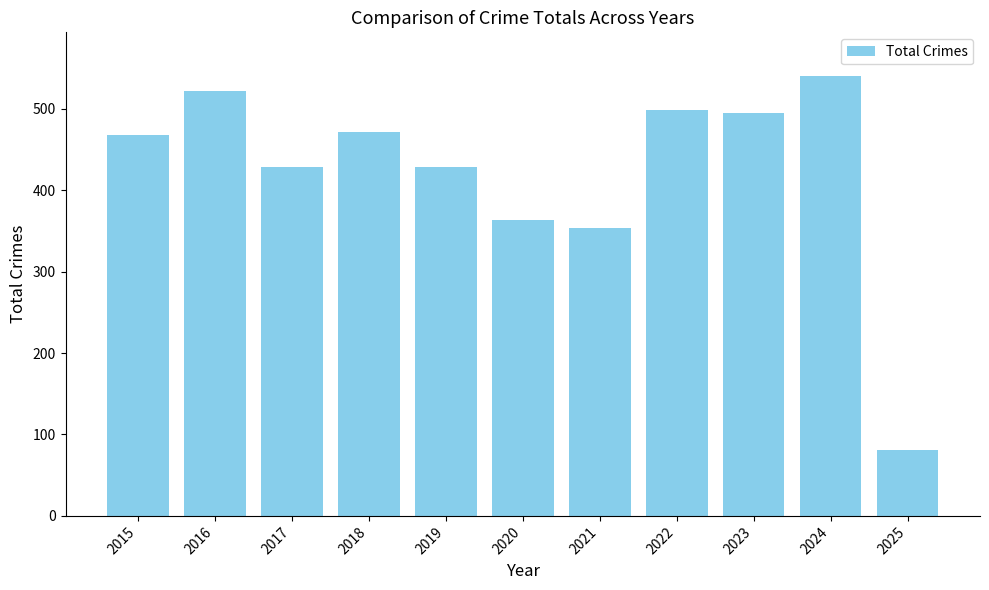

Approximately how many times larger is the value at 2017 compared to 2016?

0.8